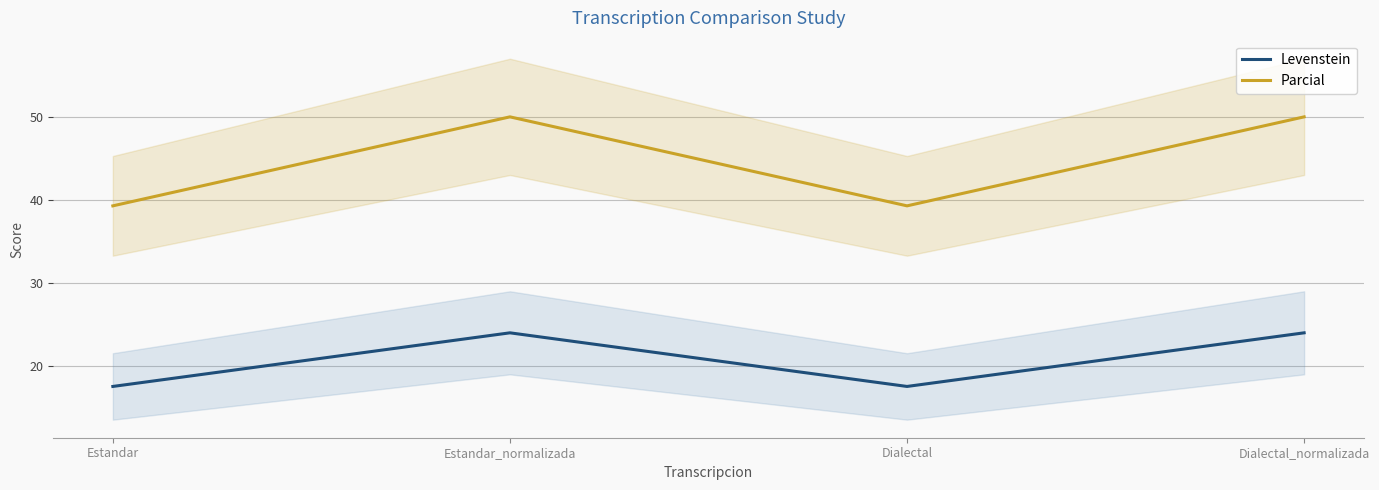

True or false: Parcial and Levenstein cross at least once.

False